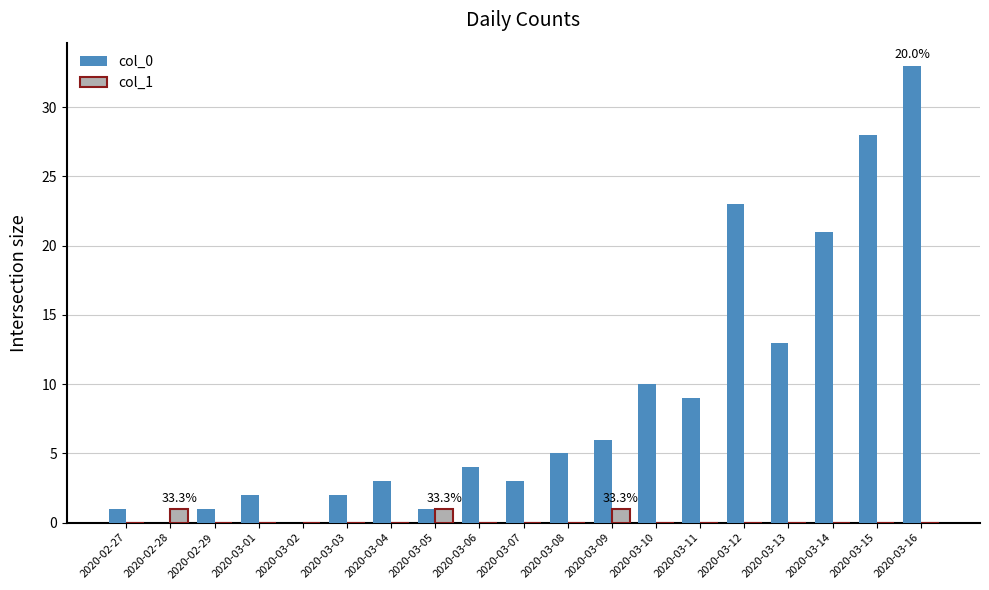

Which category has the highest value in the col_0 series?

2020-03-16